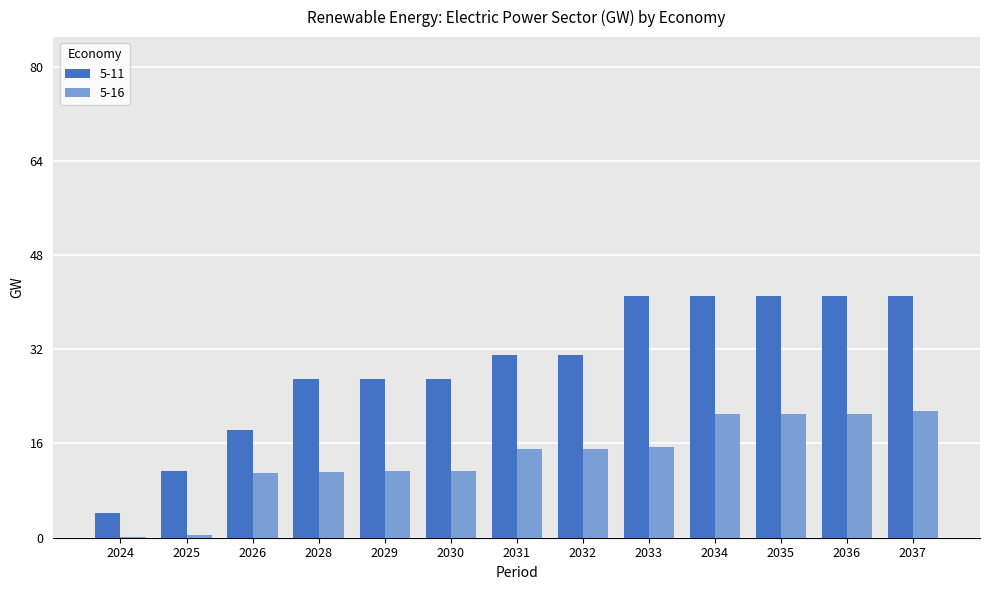

Does the chart contain stacked bars?

No